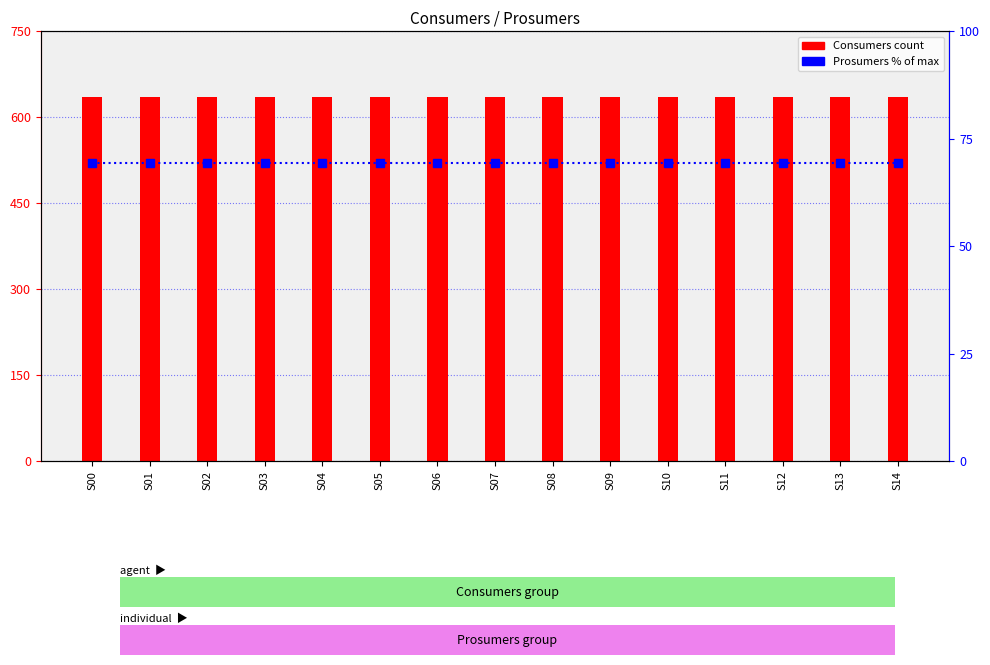

What is the total value across all series at S13?

704.3